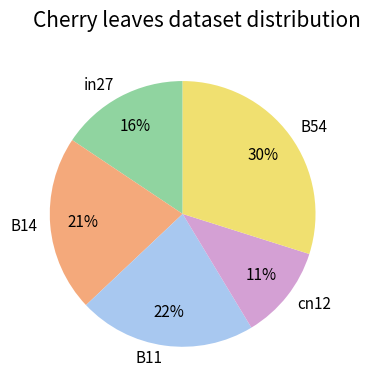

Is the sum of B11 and cn12 greater than half?

No